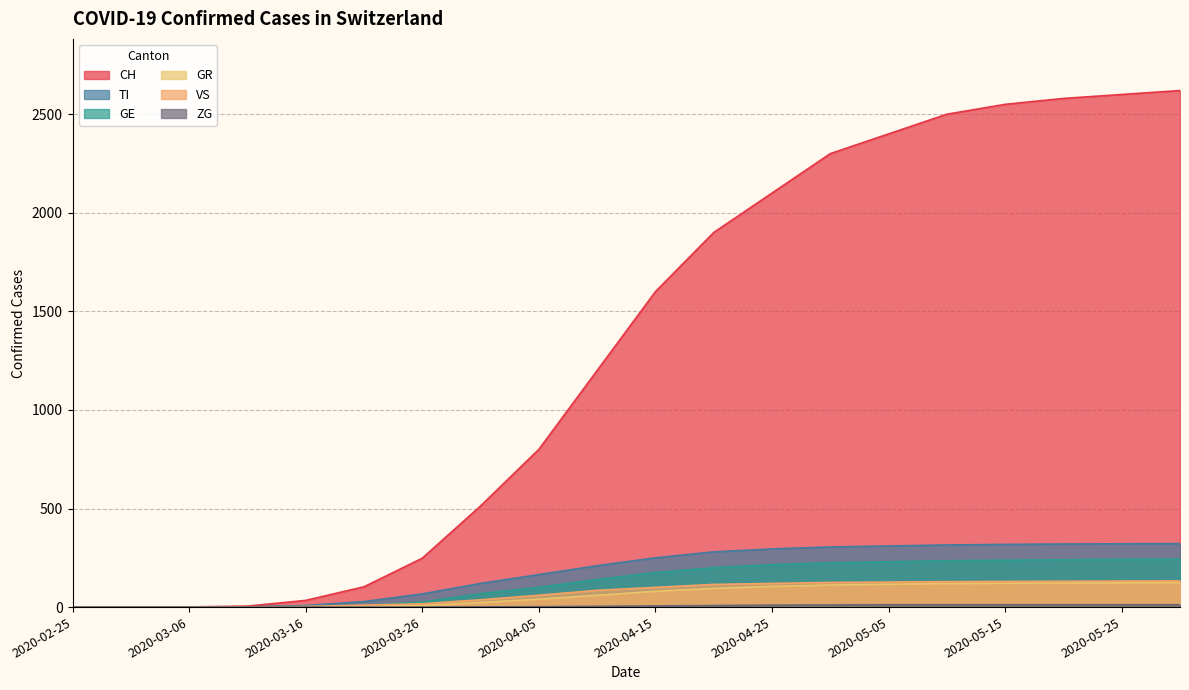

What are all the series names shown in the legend?

CH, TI, GE, GR, VS, ZG